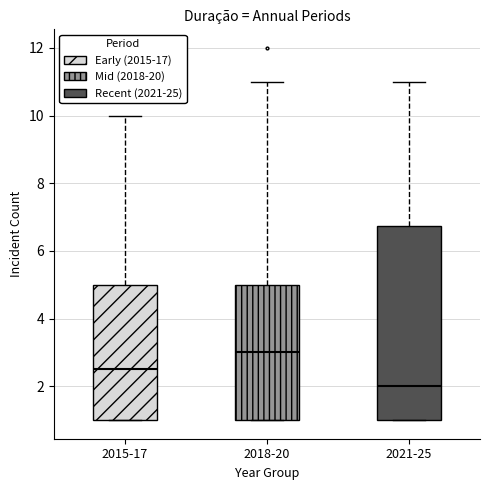

Where does the median line of the box for 2021-25 sit on the y-axis? The values are not printed on the chart, so give them approximately, as read against the axis.

2.0